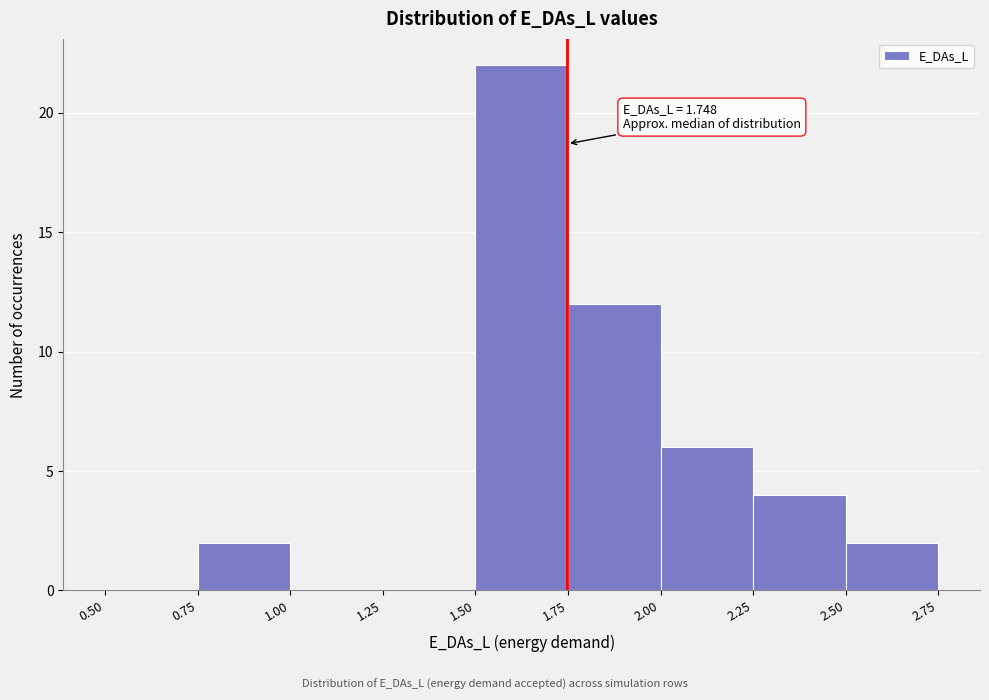

Over which range of the x-axis is the bar tallest?

1.50 to 1.75